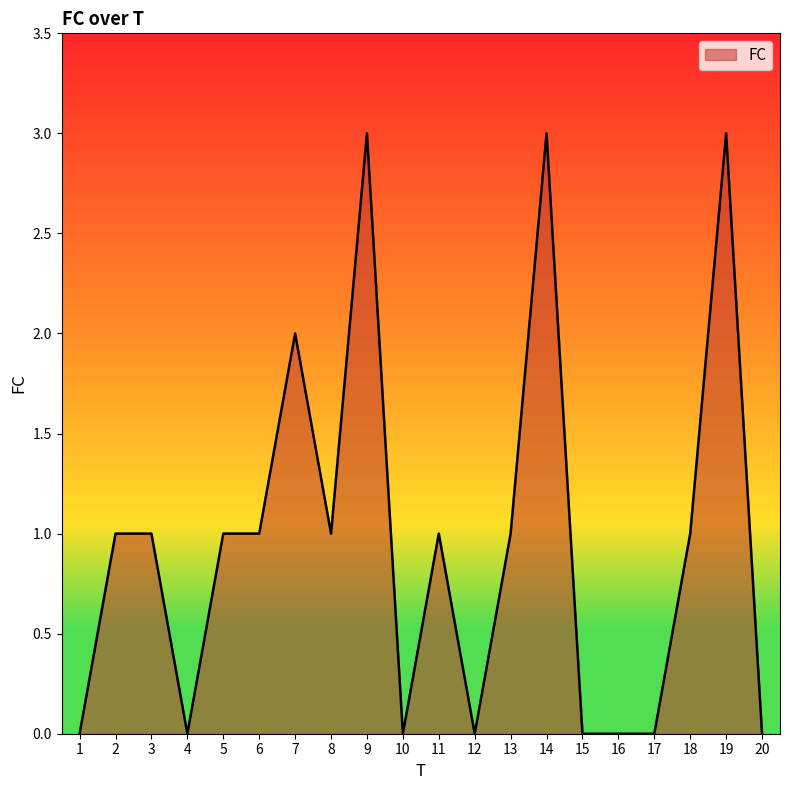

What is the change in value from 11 to 19?

+2